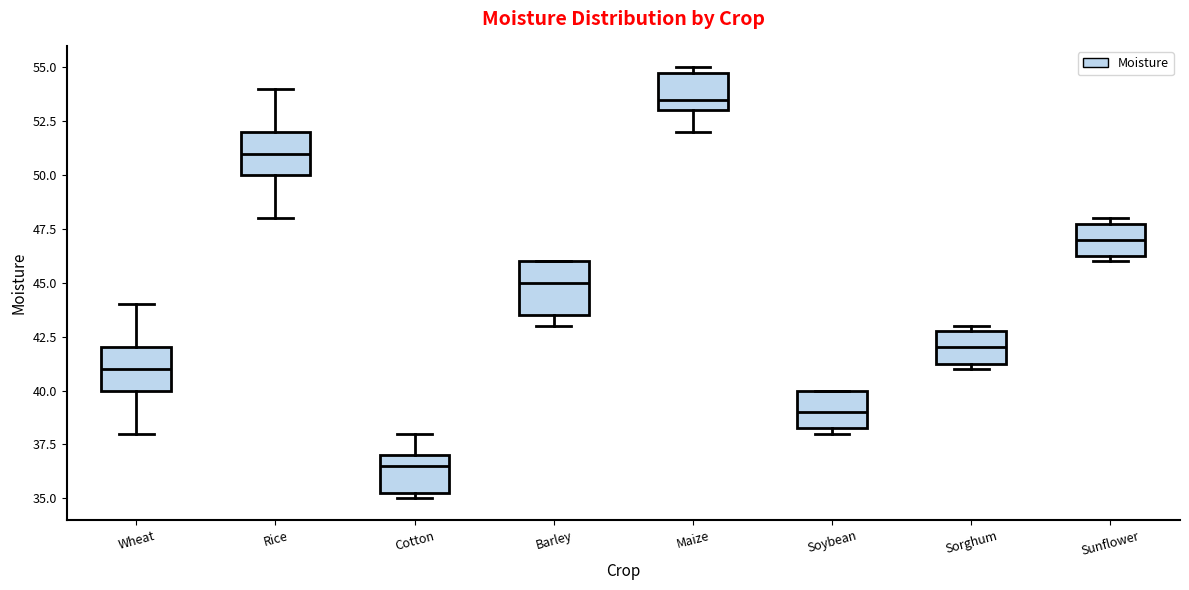

Comparing the boxes themselves (not the whiskers), which one is the tallest?

Barley